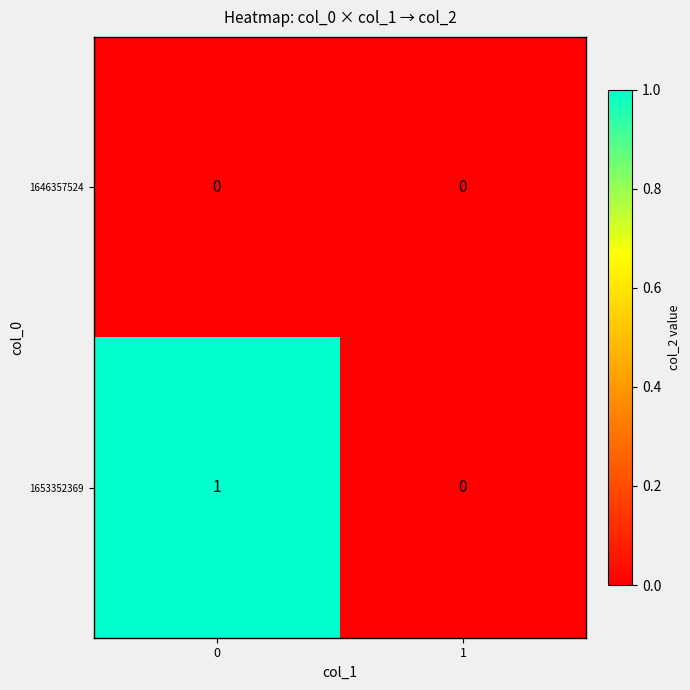

Between 0 and 1, which series saw the biggest shift?

1653352369